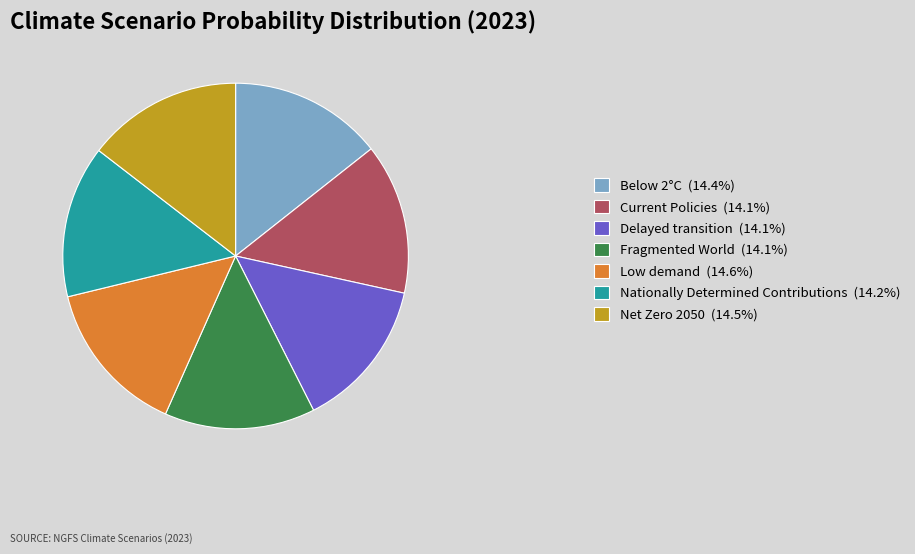

How many slices are in this pie chart?

7